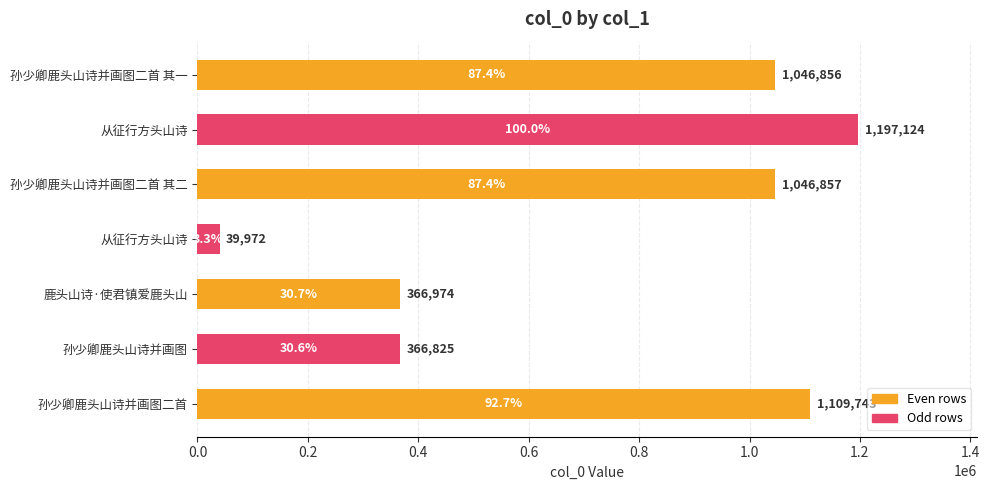

What is the minimum value shown in the chart?

39972